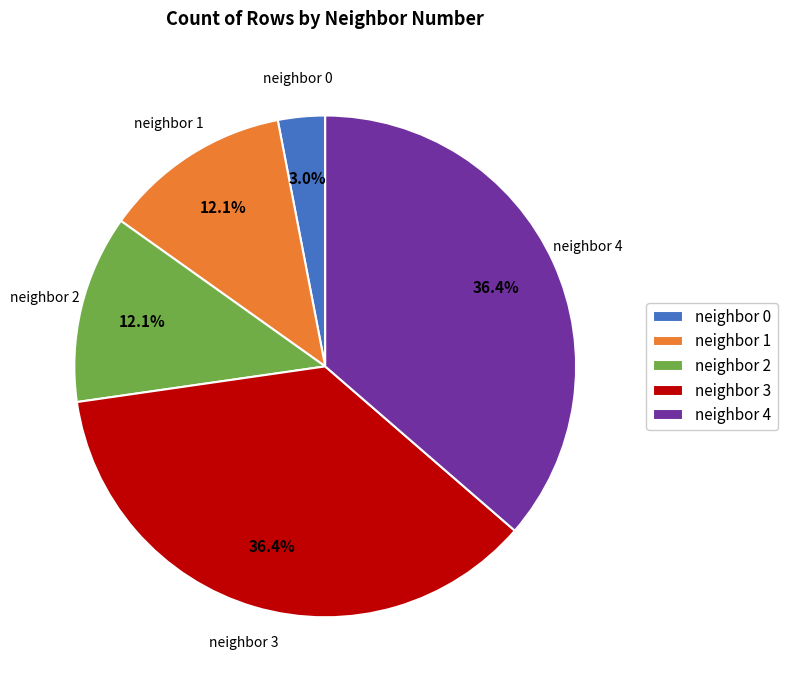

How many slices are in this pie chart?

5